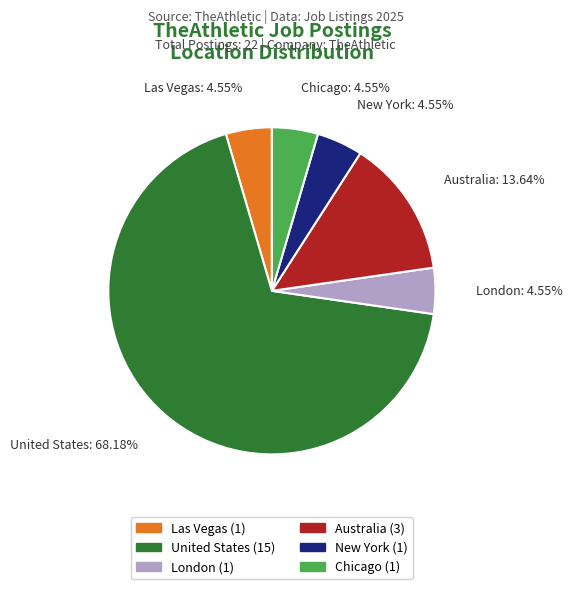

Does any single category account for the majority?

Yes